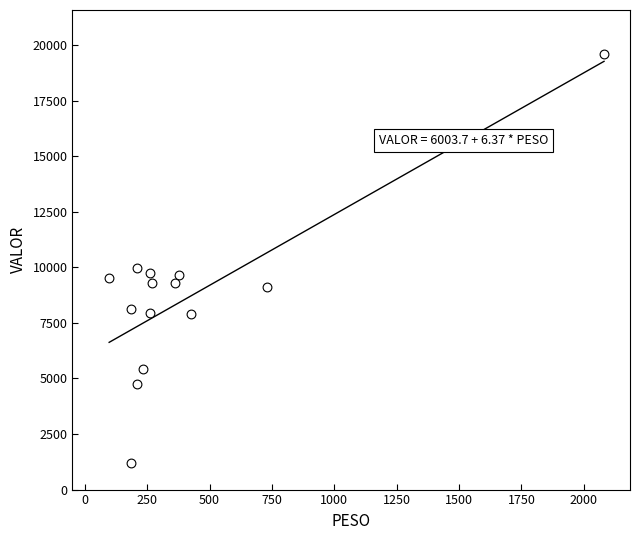

What Y value in the scatter plot is closest to 10411?

9957.3